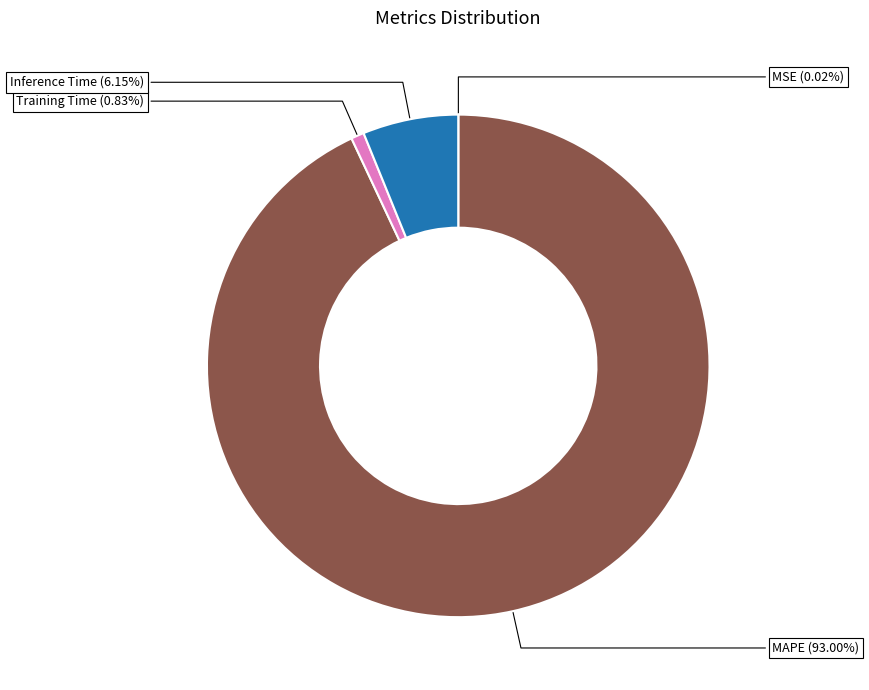

Is it true that Inference Time is 6% of the pie?

True